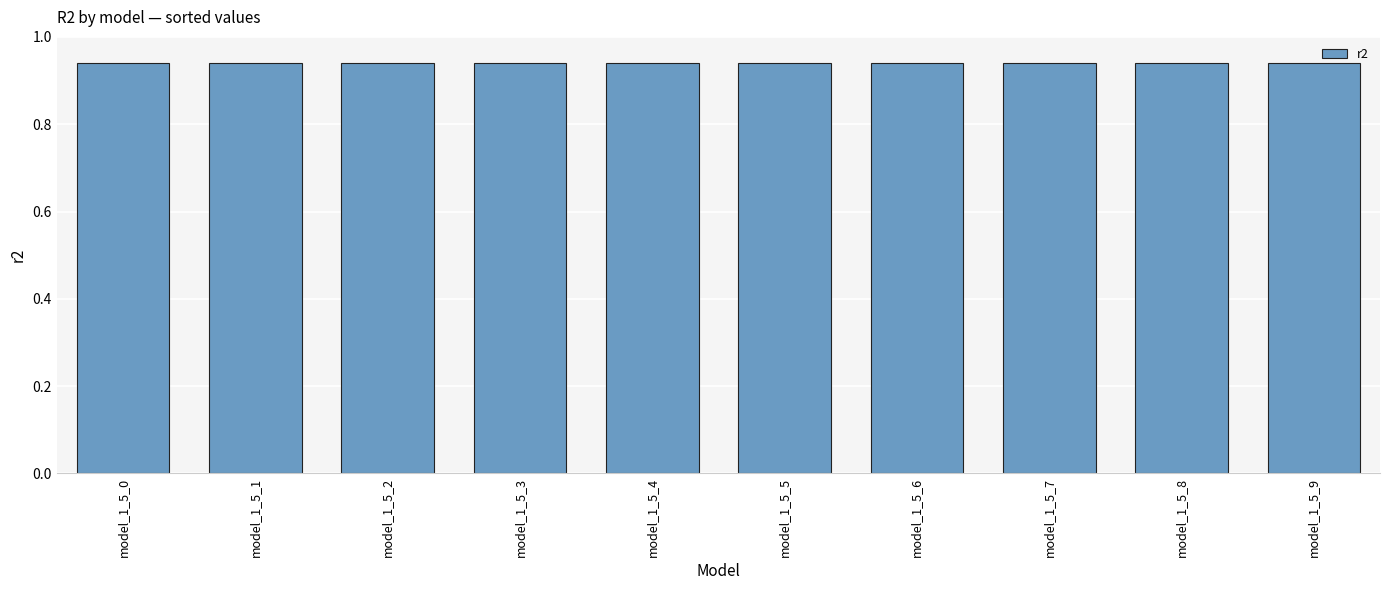

Count the values in the range 0 to 1.

10